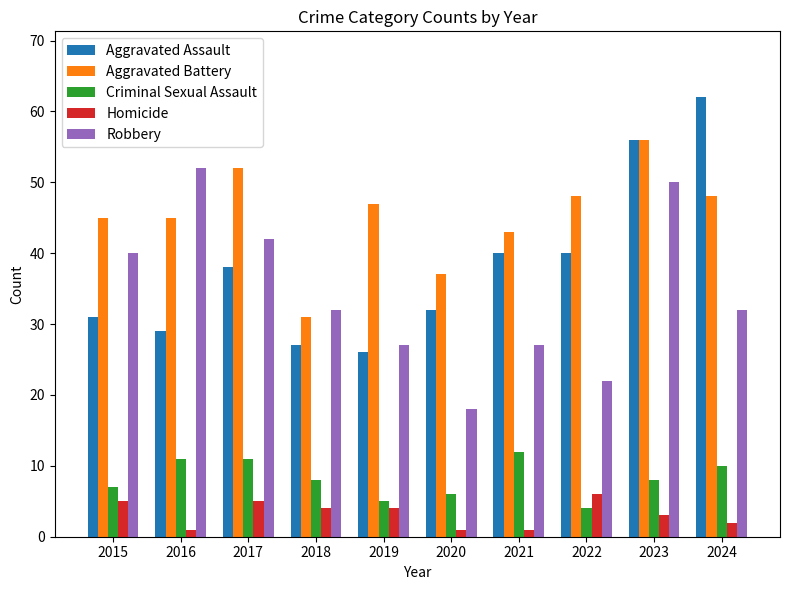

Reading right to left, list all the values displayed in this chart.

Aggravated Assault: 2024=62	2023=56	2022=40	2021=40	2020=32	2019=26	2018=27	2017=38	2016=29	2015=31
Aggravated Battery: 2024=48	2023=56	2022=48	2021=43	2020=37	2019=47	2018=31	2017=52	2016=45	2015=45
Criminal Sexual Assault: 2024=10	2023=8	2022=4	2021=12	2020=6	2019=5	2018=8	2017=11	2016=11	2015=7
Homicide: 2024=2	2023=3	2022=6	2021=1	2020=1	2019=4	2018=4	2017=5	2016=1	2015=5
Robbery: 2024=32	2023=50	2022=22	2021=27	2020=18	2019=27	2018=32	2017=42	2016=52	2015=40